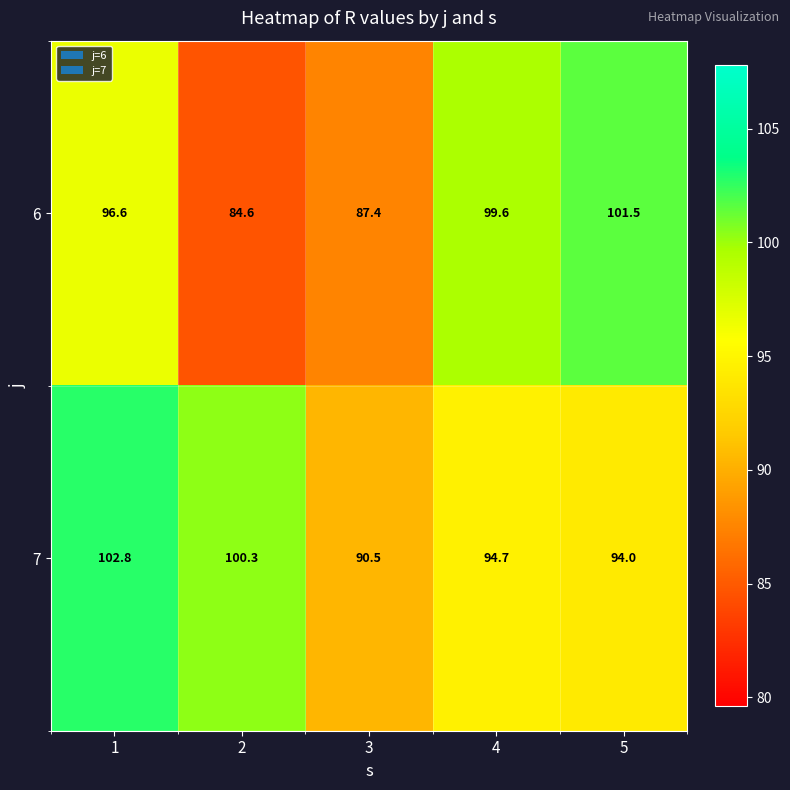

Where is 7 nearest to the value 96?

4